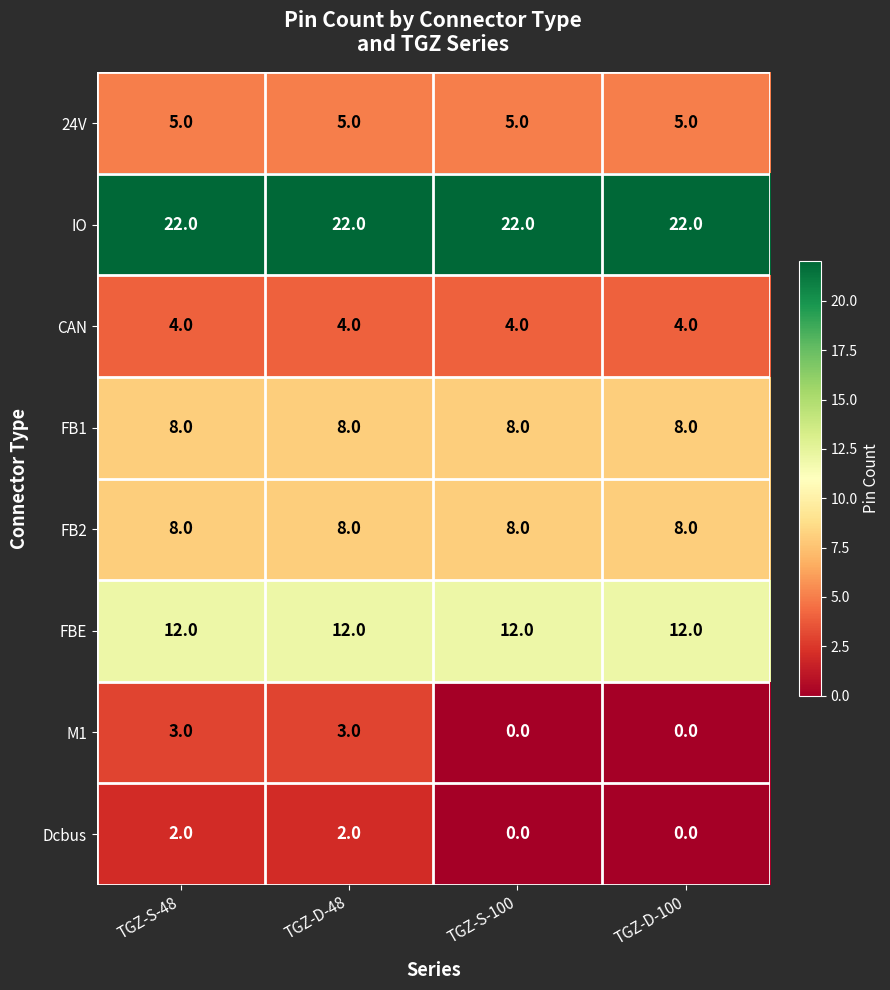

What is the sum of the 24V values at TGZ-D-100 and TGZ-S-48?

10